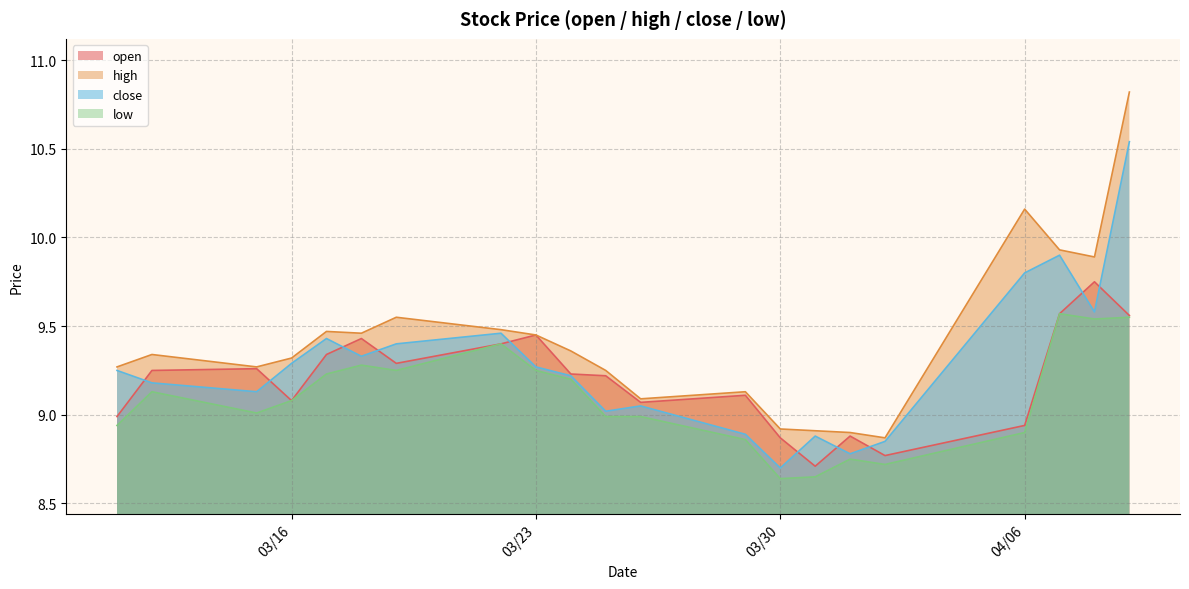

What is the greatest value displayed?

10.8